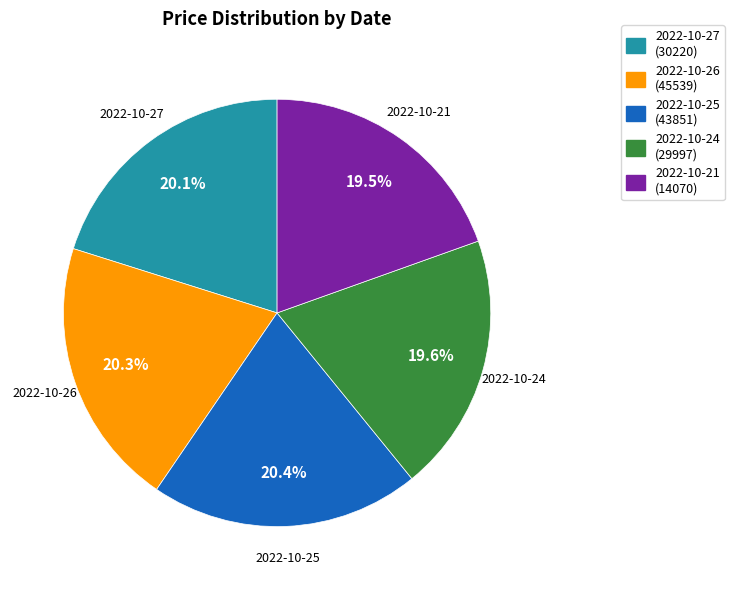

Does any single category account for the majority?

No